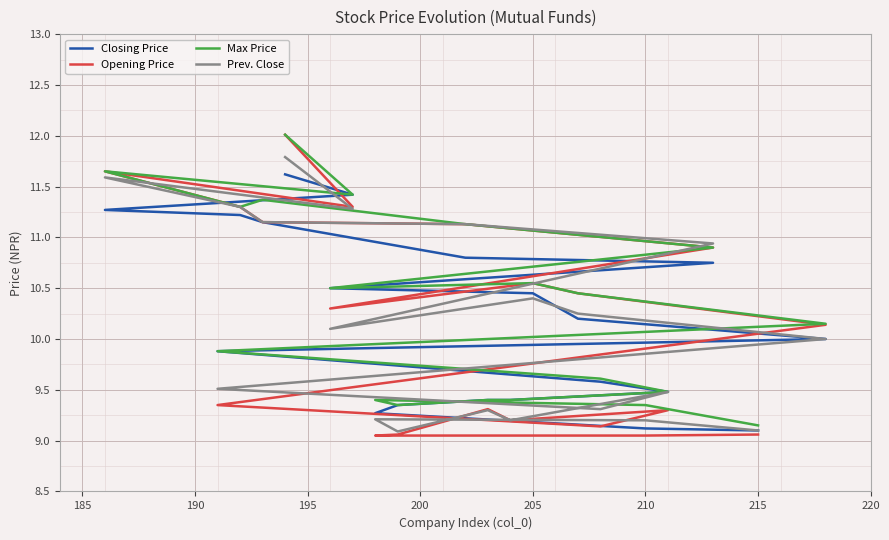

Does the chart have visible grid lines?

Yes